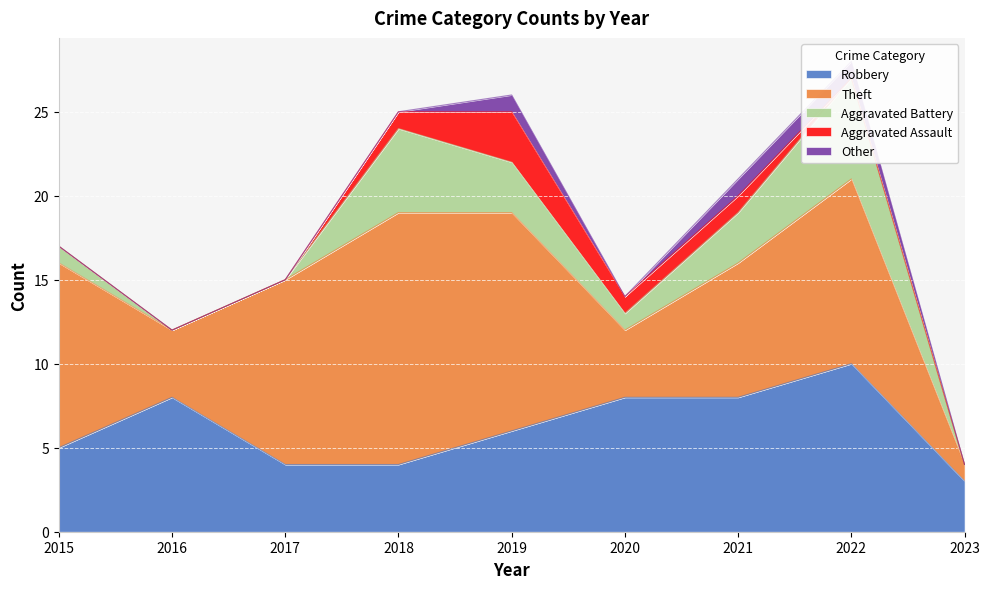

Rank the categories by Robbery value from lowest to highest.

2023, 2017, 2018, 2015, 2019, 2016, 2020, 2021, 2022